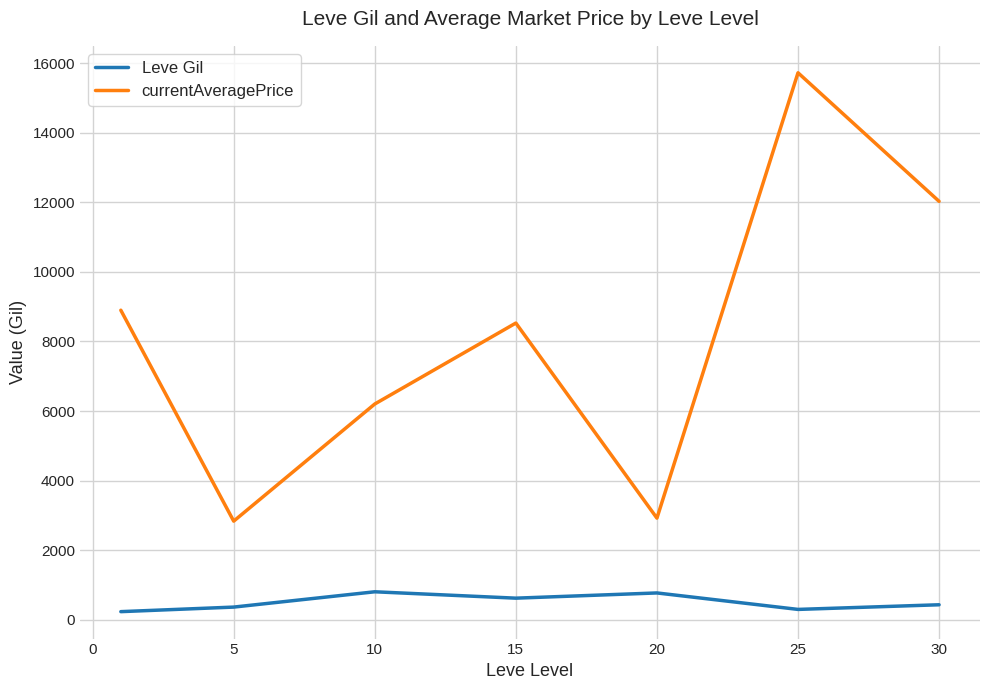

Count the number of categories in the chart.

7